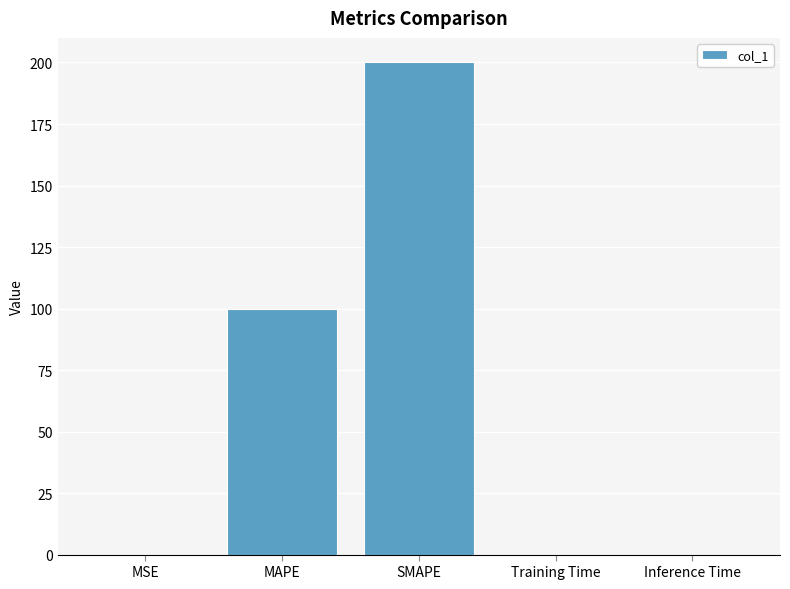

Read the value at SMAPE.

200.0